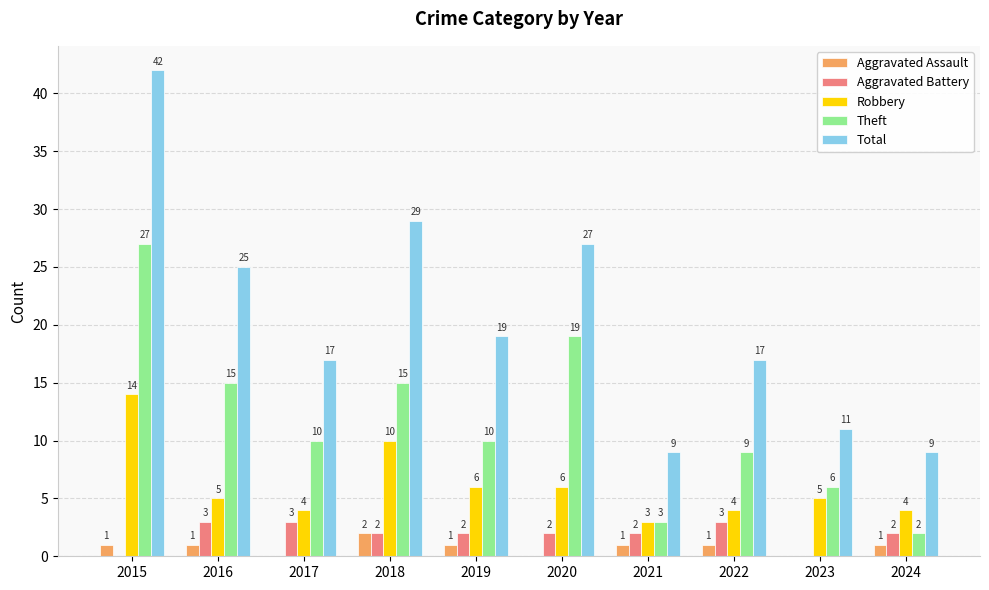

Reading left to right, what are all the values shown in this chart?

Aggravated Assault: 1	1	0	2	1	0	1	1	0	1
Aggravated Battery: 0	3	3	2	2	2	2	3	0	2
Robbery: 14	5	4	10	6	6	3	4	5	4
Theft: 27	15	10	15	10	19	3	9	6	2
Total: 42	25	17	29	19	27	9	17	11	9